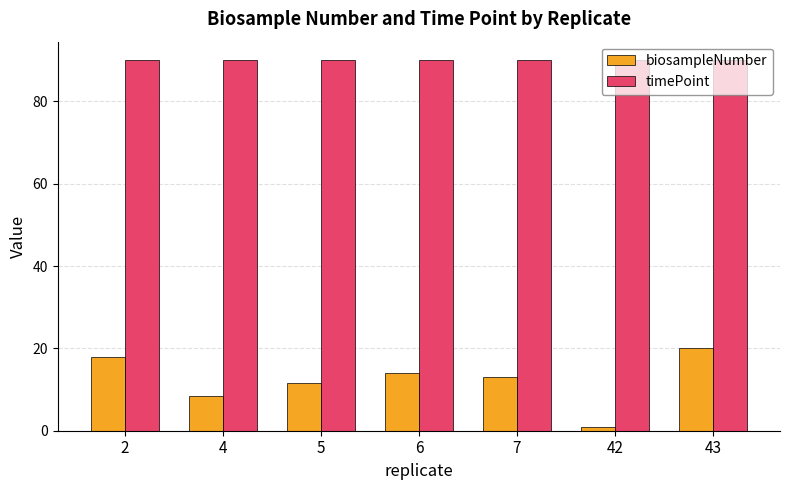

List the labels in order of biosampleNumber value, largest first.

43, 2, 6, 7, 5, 4, 42